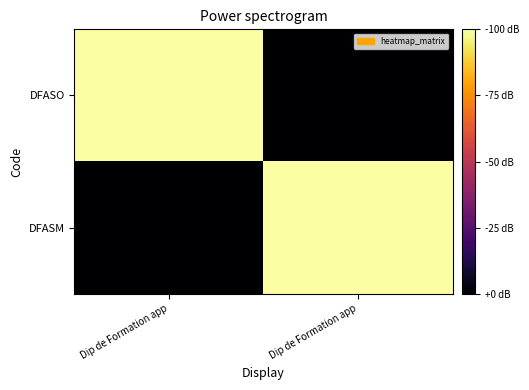

What is the difference between the highest and lowest values at Dip de Formation app?

1